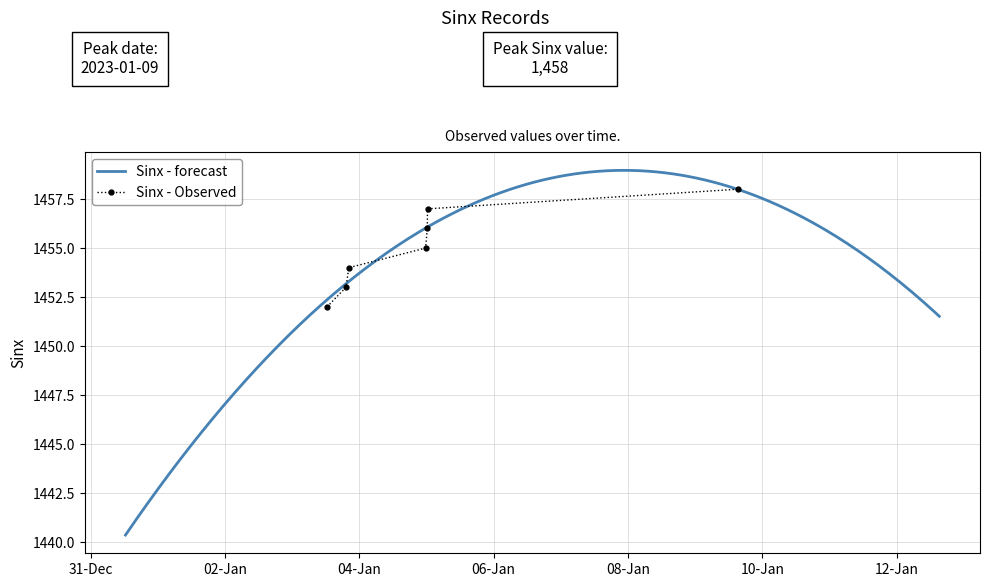

Which category has the lowest value across all series?

2023-01-03 12:28:23